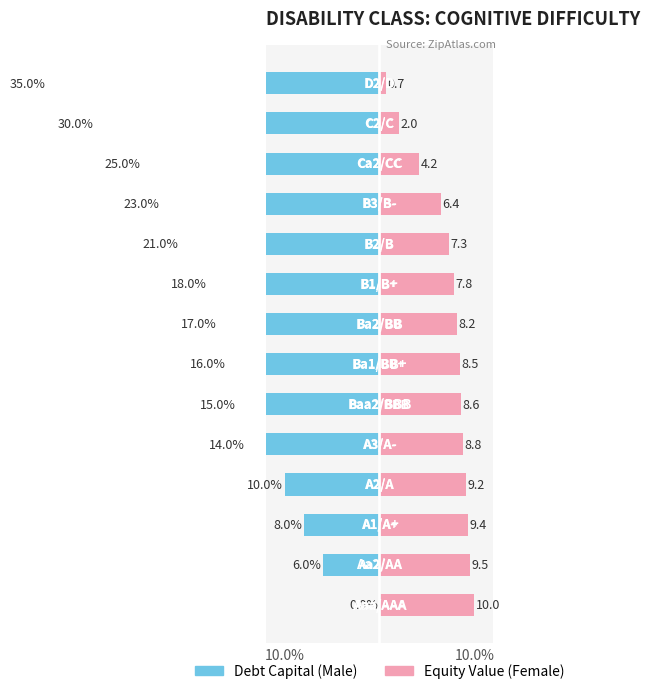

Which series has the largest range (max minus min)?

Debt Capital (×100)